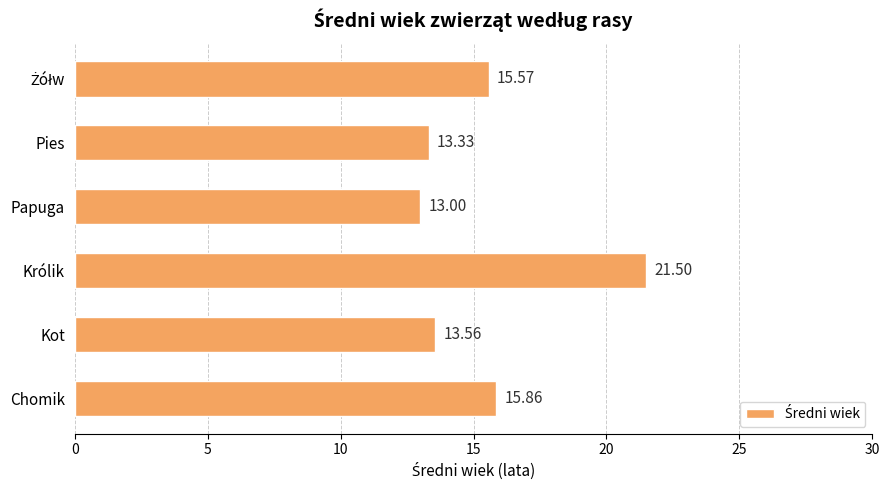

What is the sum of the values at Chomik and Pies?

29.2